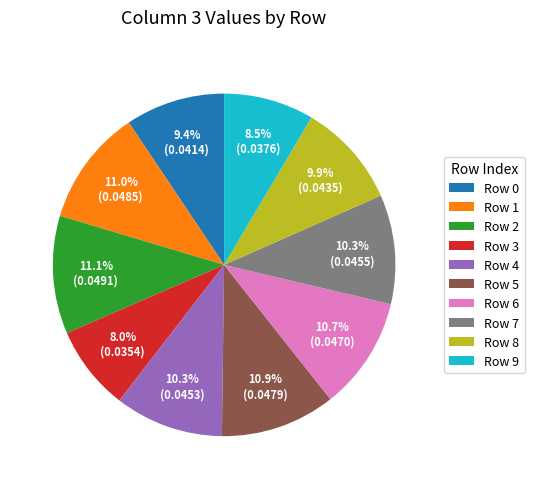

What percentage is NOT represented by Row 5?

89.1%